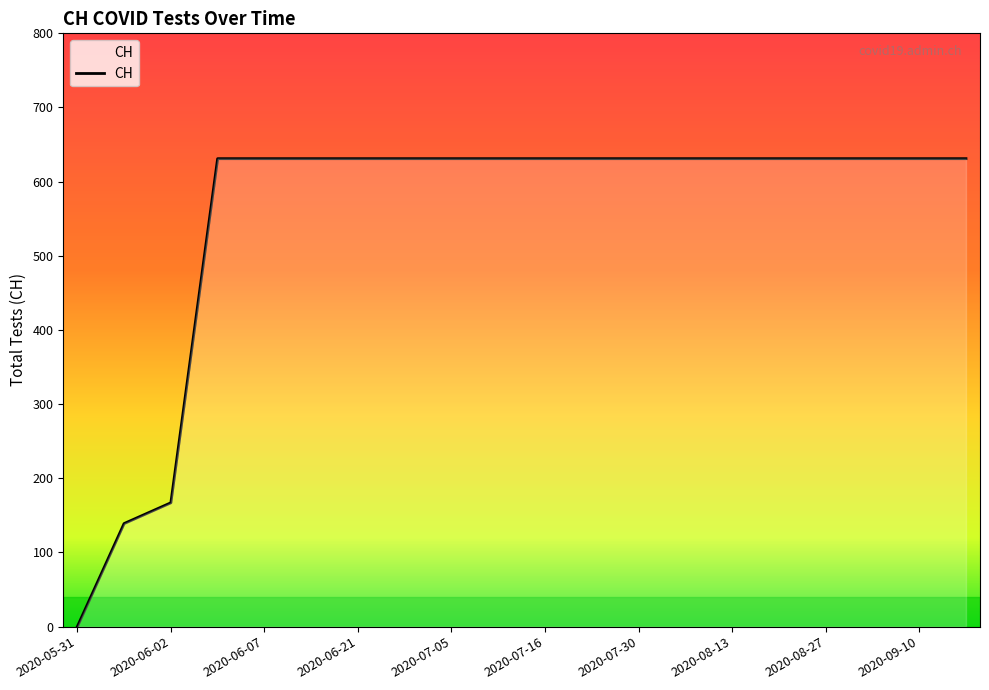

What is the difference between the maximum and second lowest values?

492